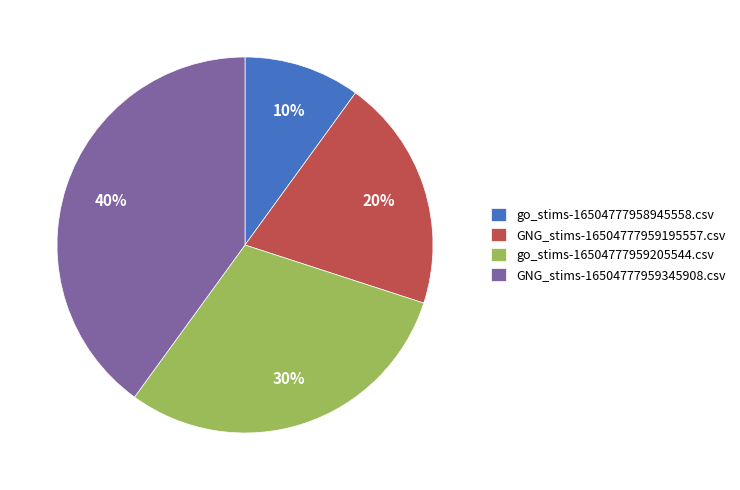

How many slices are in this pie chart?

4